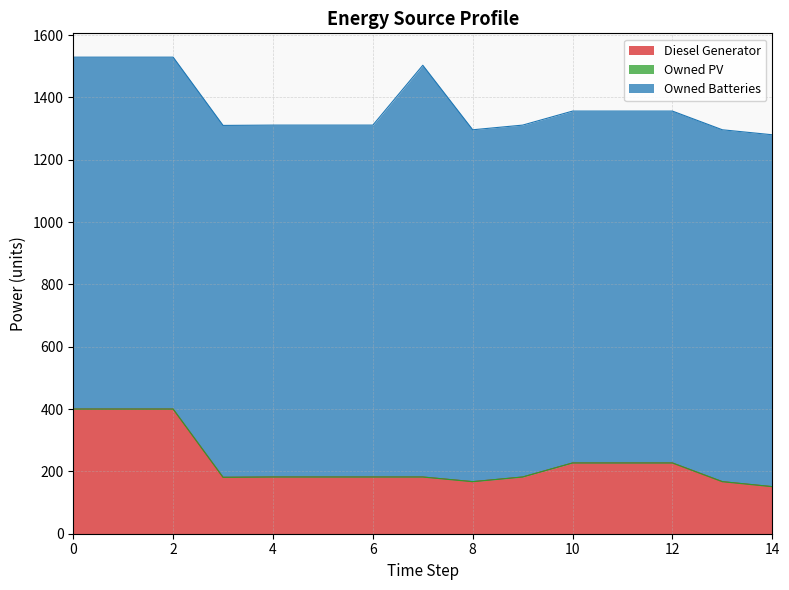

At how many categories does at least one series exceed 1027?

15